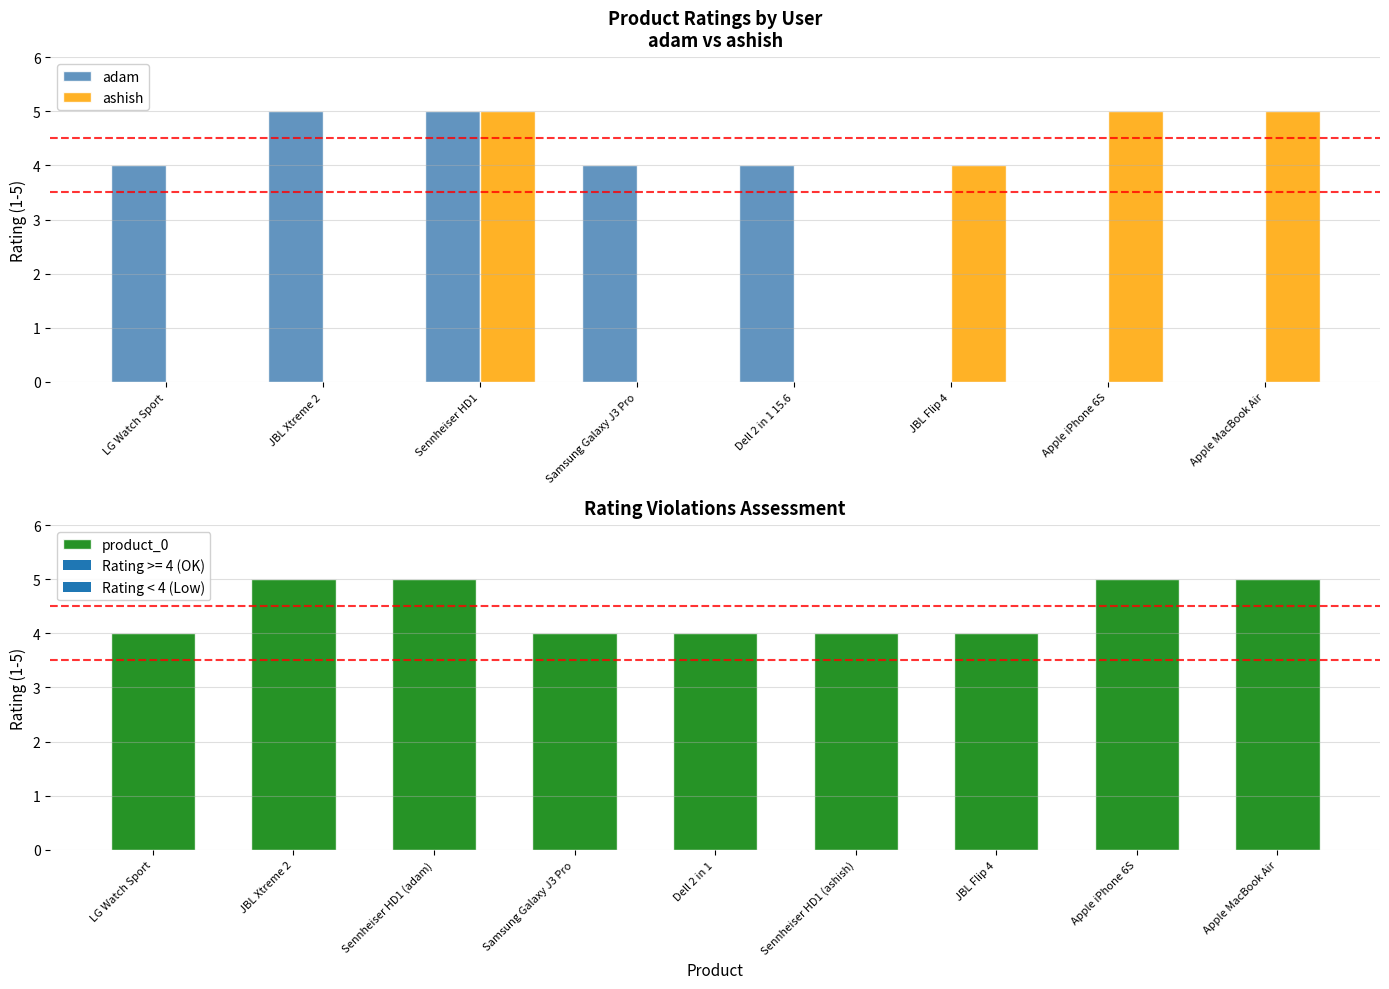

True or false: ashish has a value of 5 at Apple MacBook Air.

True